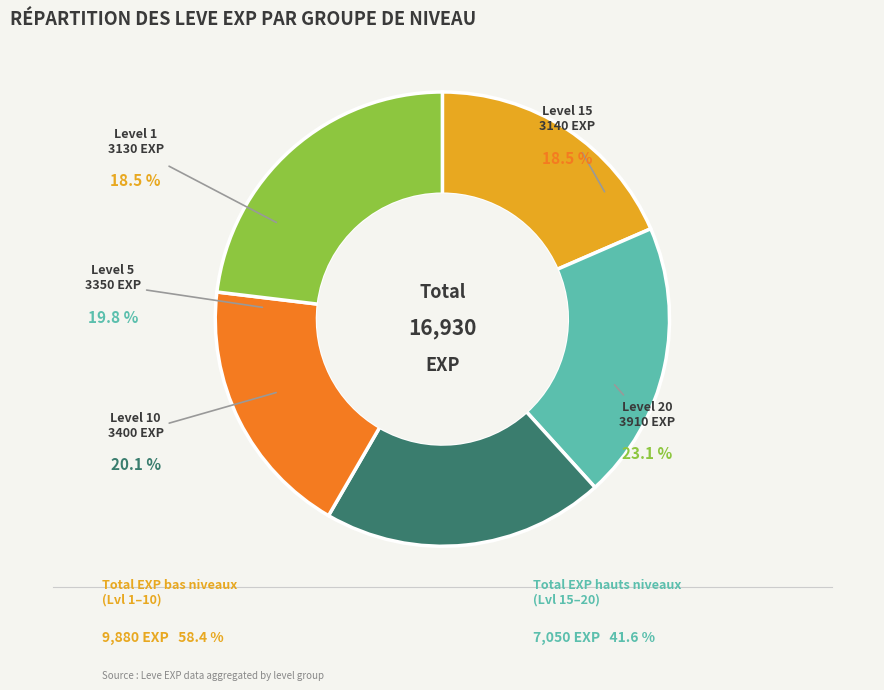

Combined, do 10 and 20 account for over 50%?

No